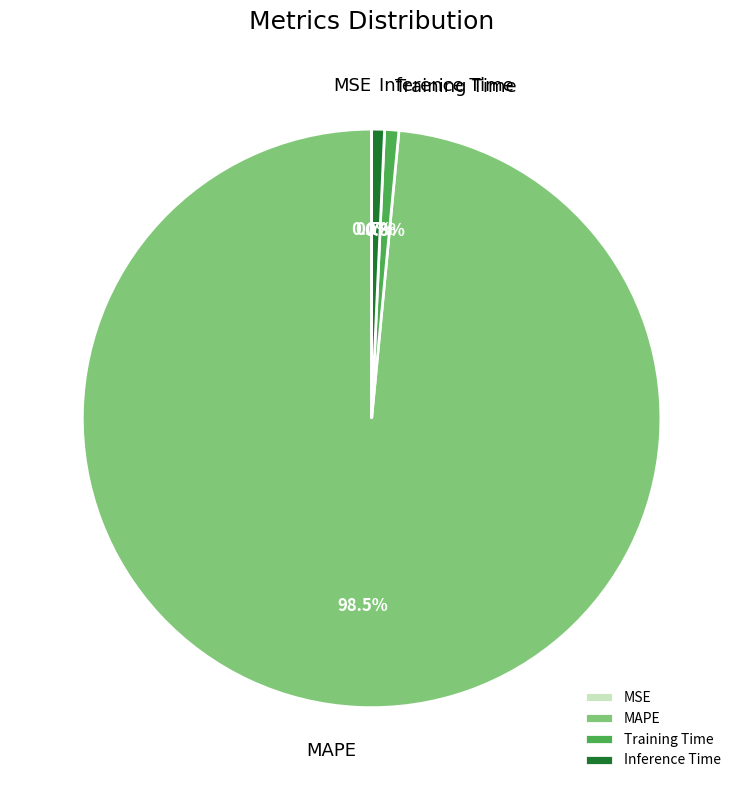

Combined, do Inference Time and Training Time account for over 50%?

No